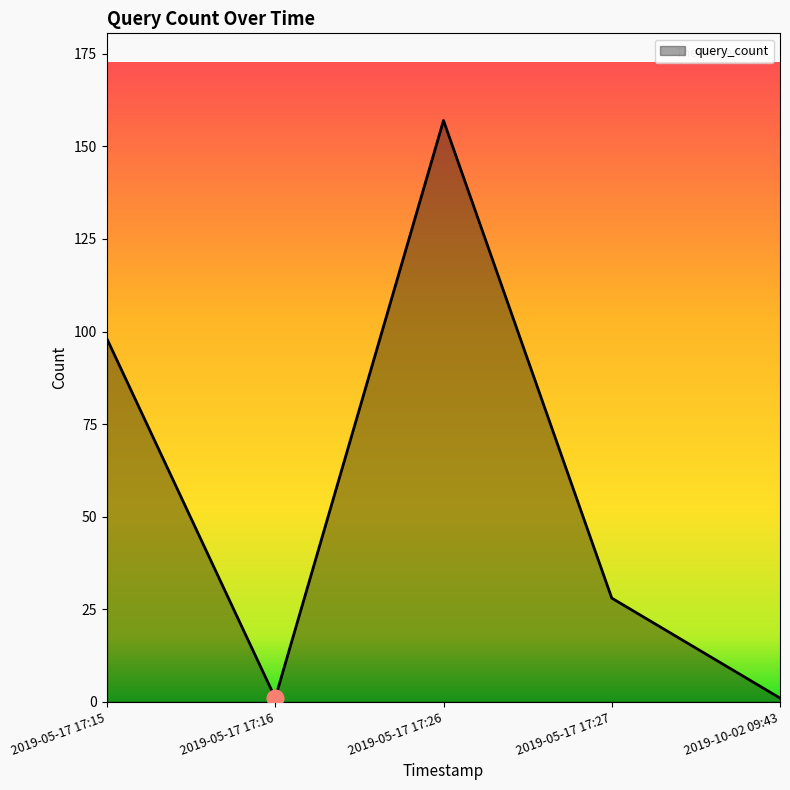

Reading right to left, what are all the values shown in this chart?

1	28	157	1	98